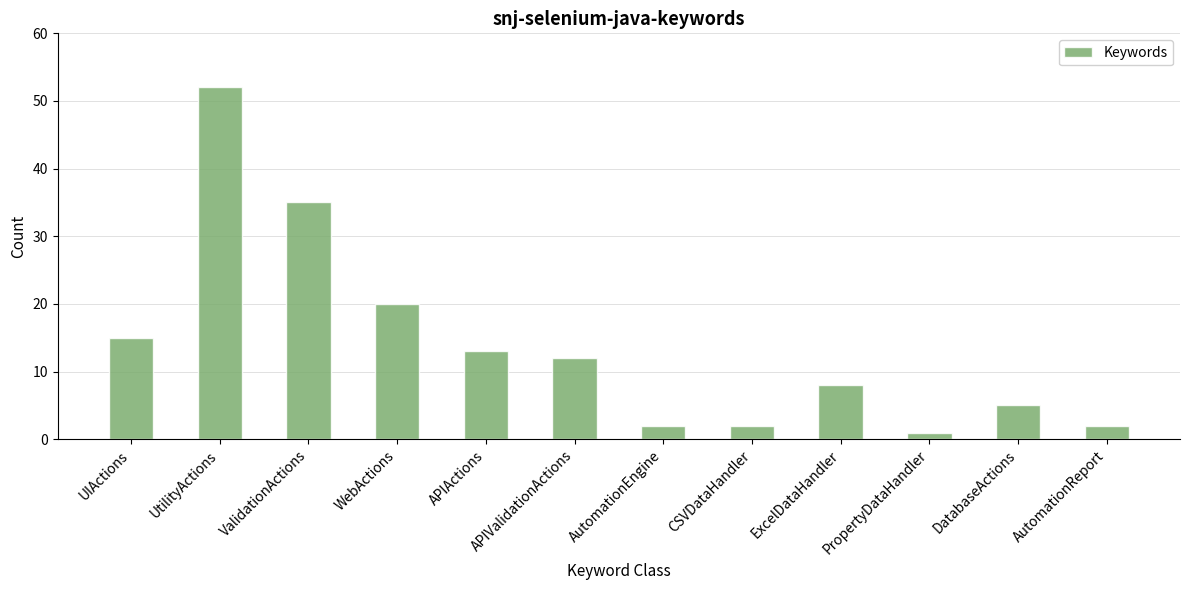

Reading right to left, transcribe all the data shown in this chart.

AutomationReport=2	DatabaseActions=5	PropertyDataHandler=1	ExcelDataHandler=8	CSVDataHandler=2	AutomationEngine=2	APIValidationActions=12	APIActions=13	WebActions=20	ValidationActions=35	UtilityActions=52	UIActions=15